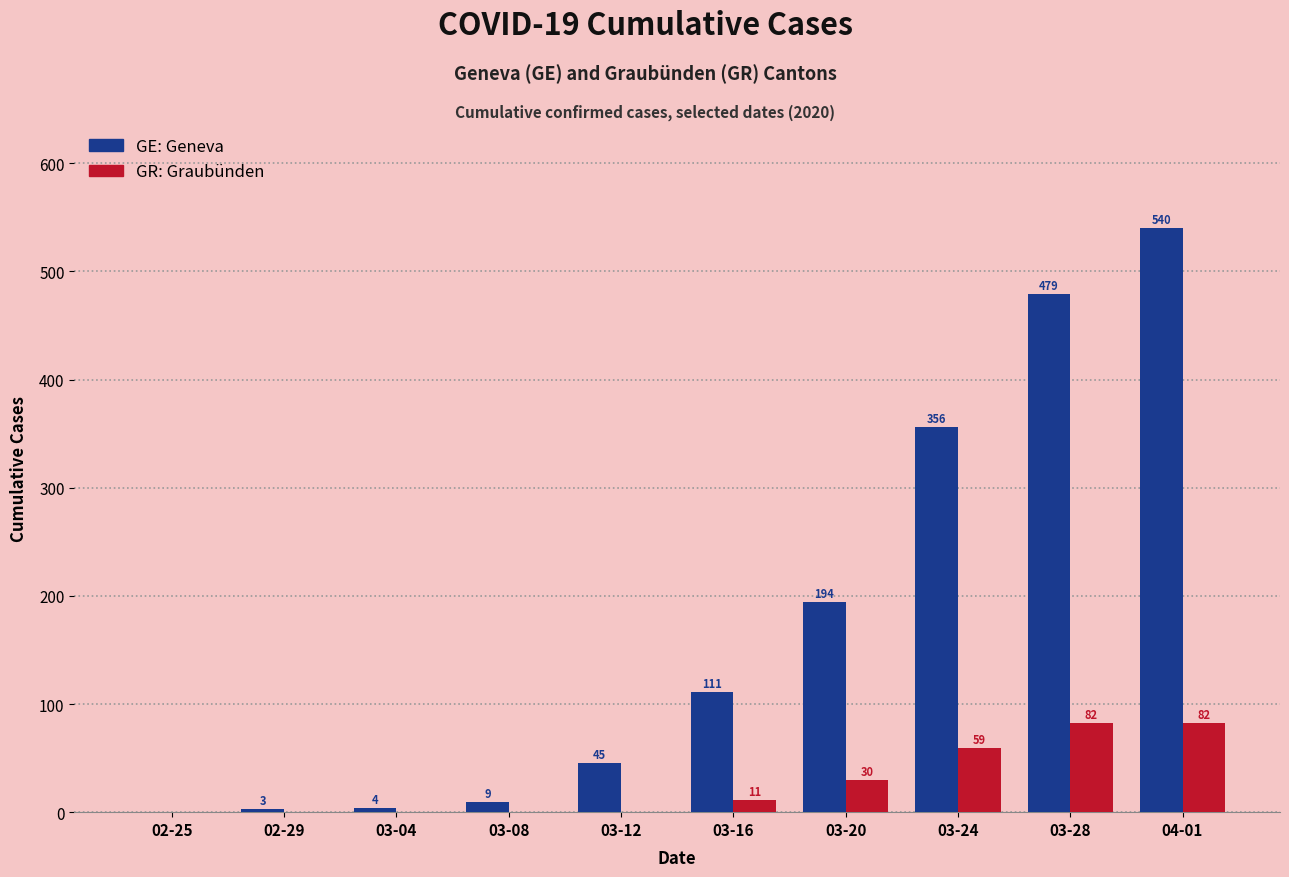

What is the greatest value displayed?

540